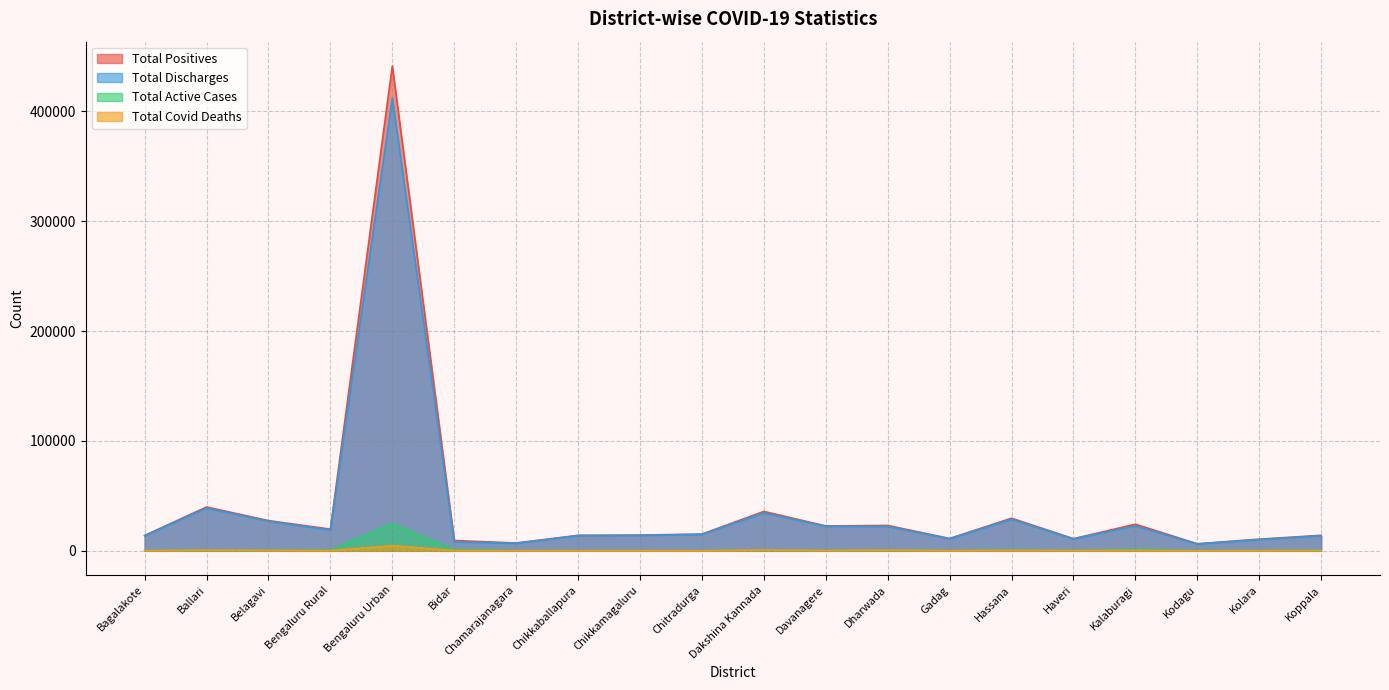

Does the chart have visible grid lines?

Yes